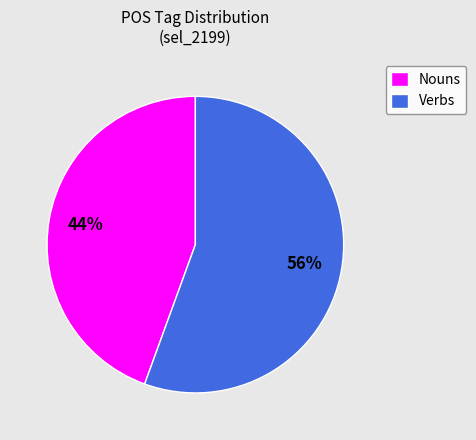

Combined, do Nouns and Verbs account for over 50%?

Yes